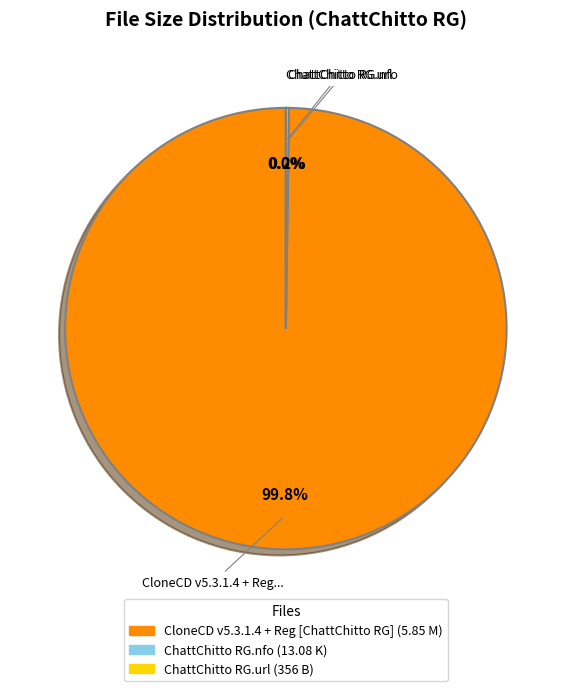

What is the majority slice?

CloneCD v5.3.1.4 + Reg [ChattChitto RG]